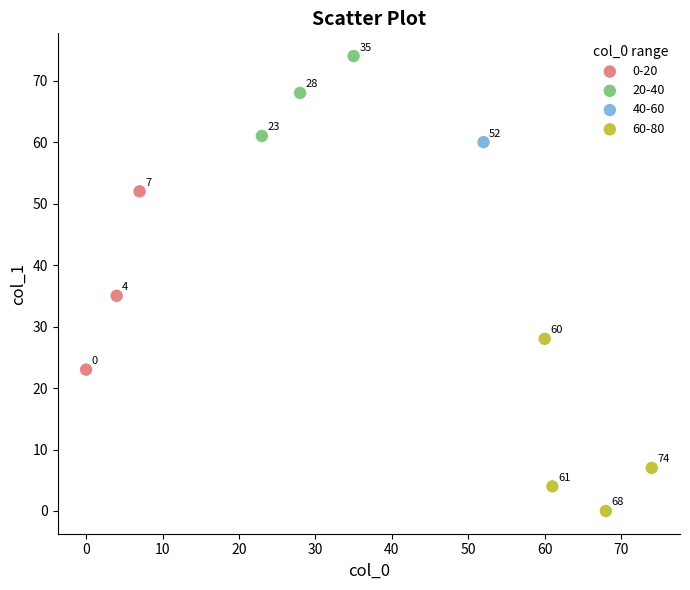

Which series contains the lowest Y value?

60-80